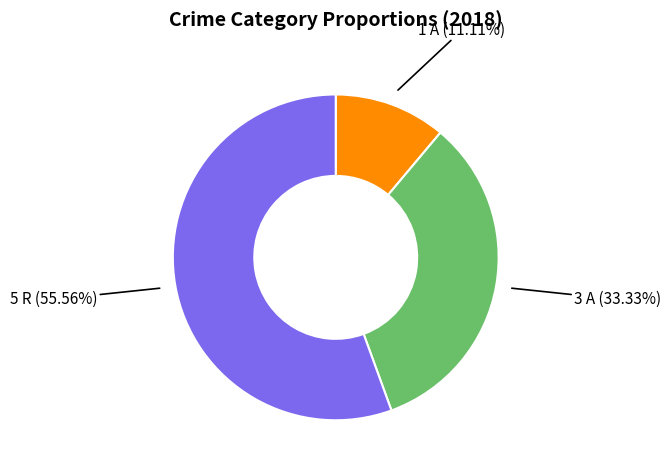

Is there a majority slice in this chart?

Yes